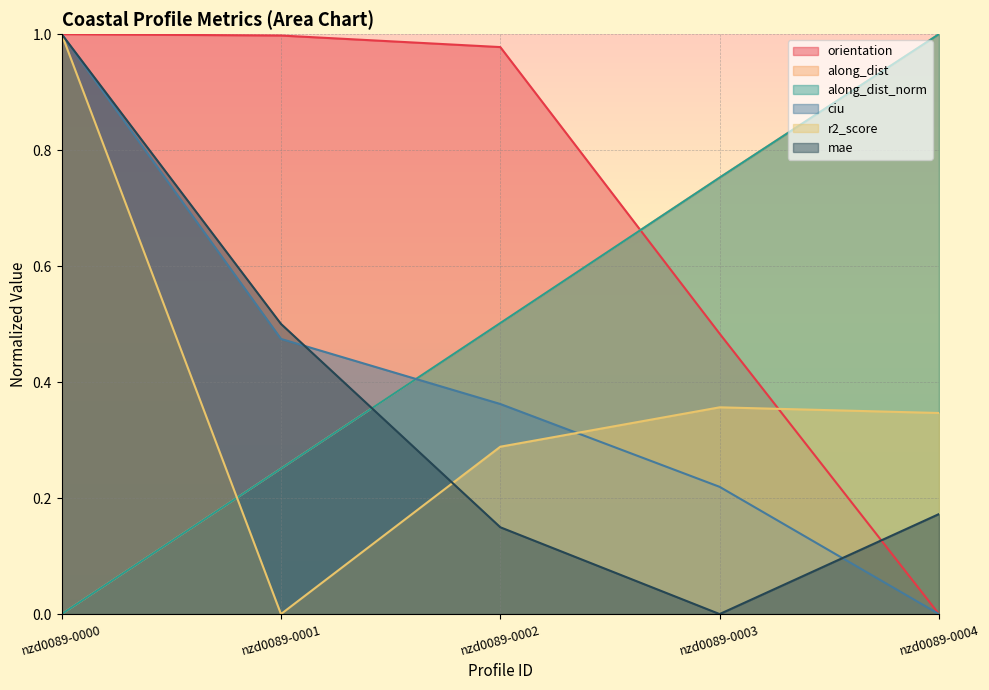

The value of r2_score at nzd0089-0004 is 0.6. True or false?

False